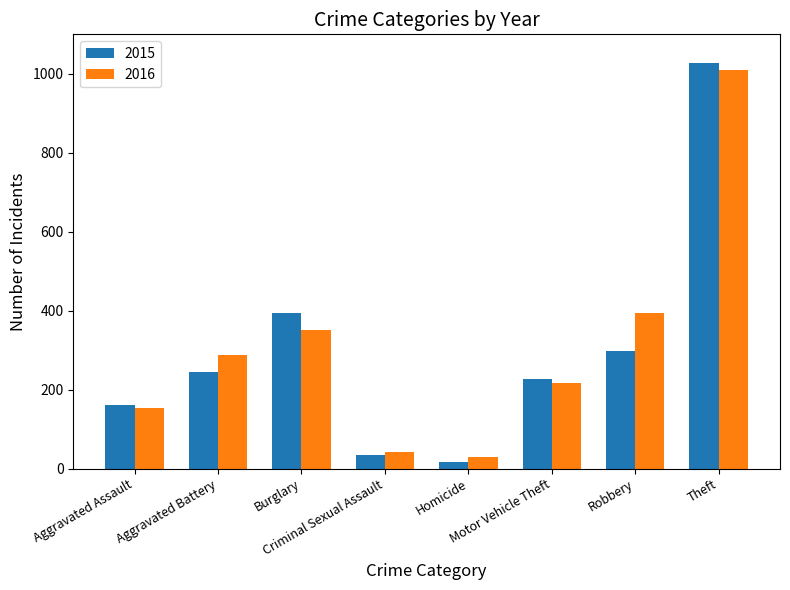

Rank the series by their average value, from lowest to highest.

2015, 2016